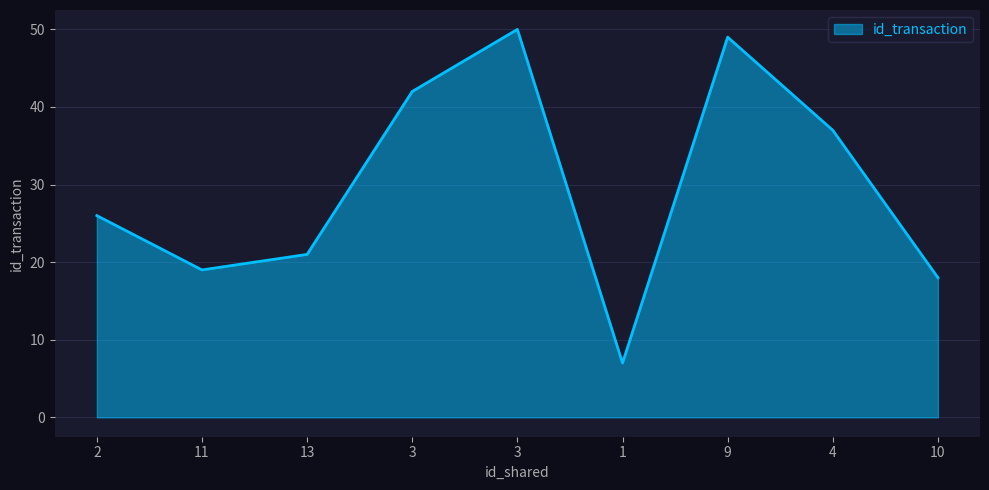

How many lines are shown in the chart?

1